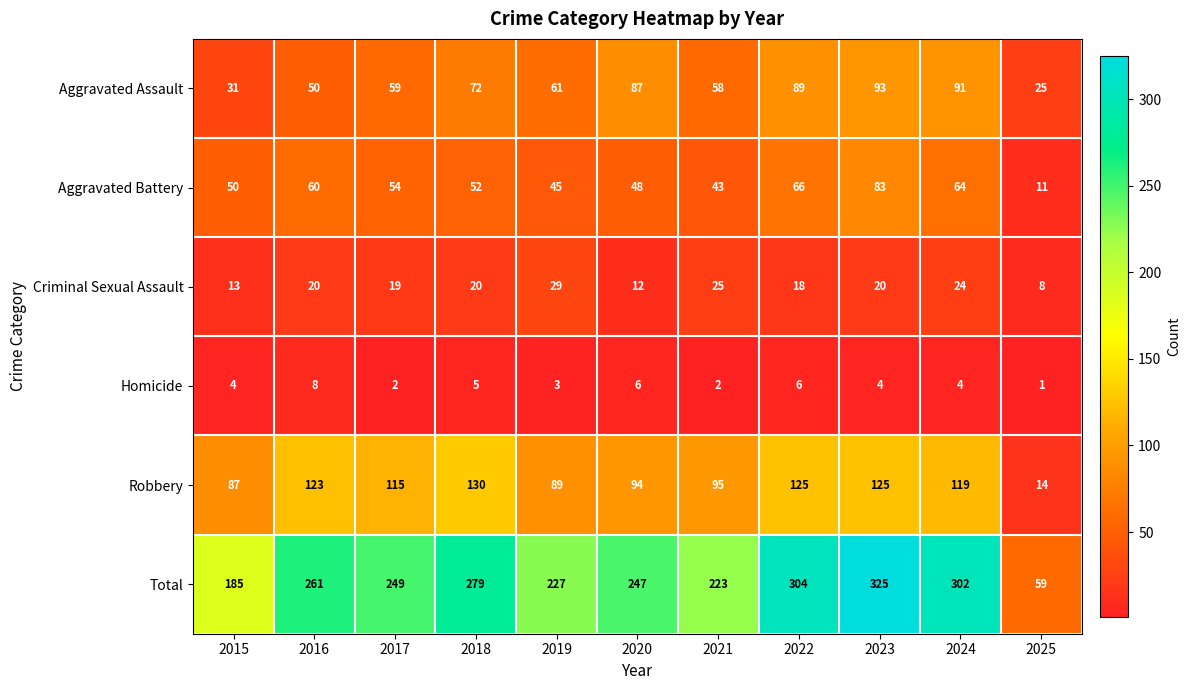

Where is Total nearest to the value 192?

2015